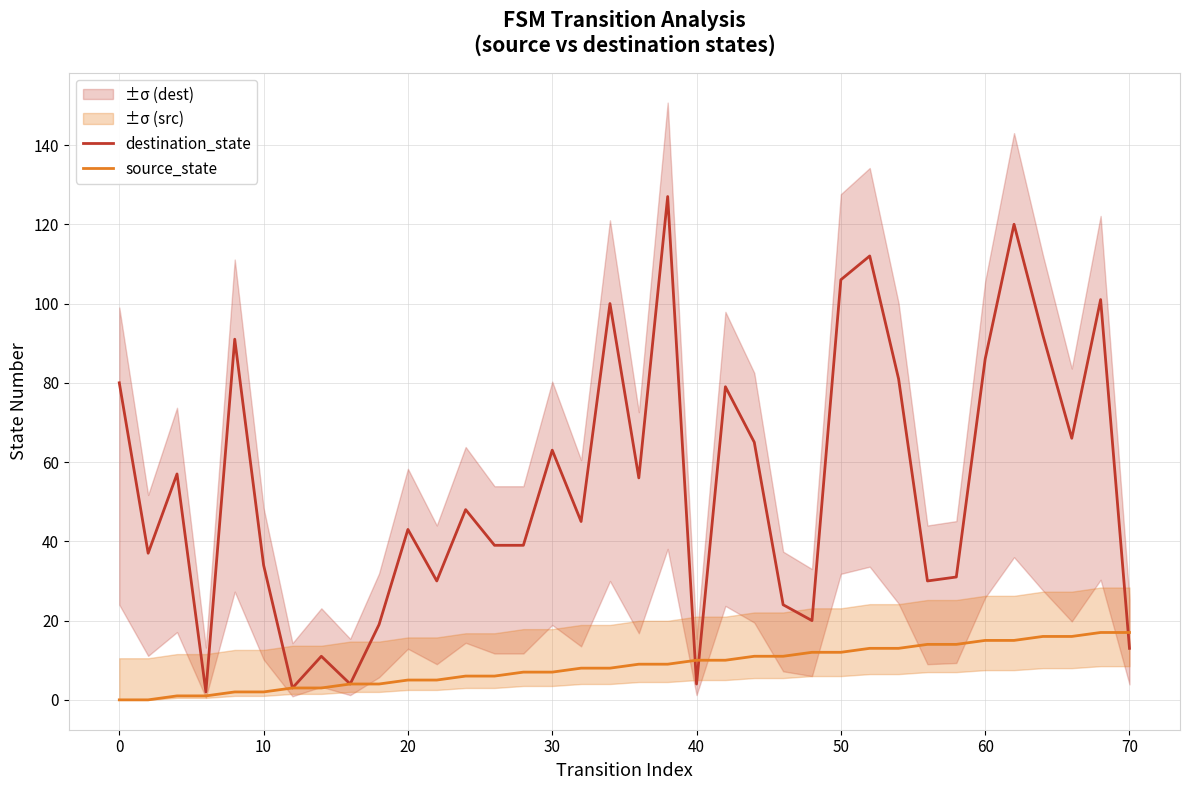

Reading left to right, transcribe all the data shown in this chart.

destination_state: 80	37	57	2	91	34	3	11	4	19	43	30	48	39	39	63	45	100	56	127	4	79	65	24	20	106	112	81	30	31	86	120	92	66	101	13
source_state: 0	0	1	1	2	2	3	3	4	4	5	5	6	6	7	7	8	8	9	9	10	10	11	11	12	12	13	13	14	14	15	15	16	16	17	17